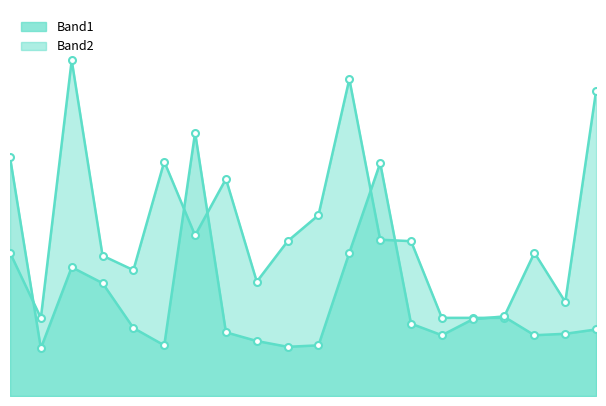

What is the sum of all Band2 values?

2274